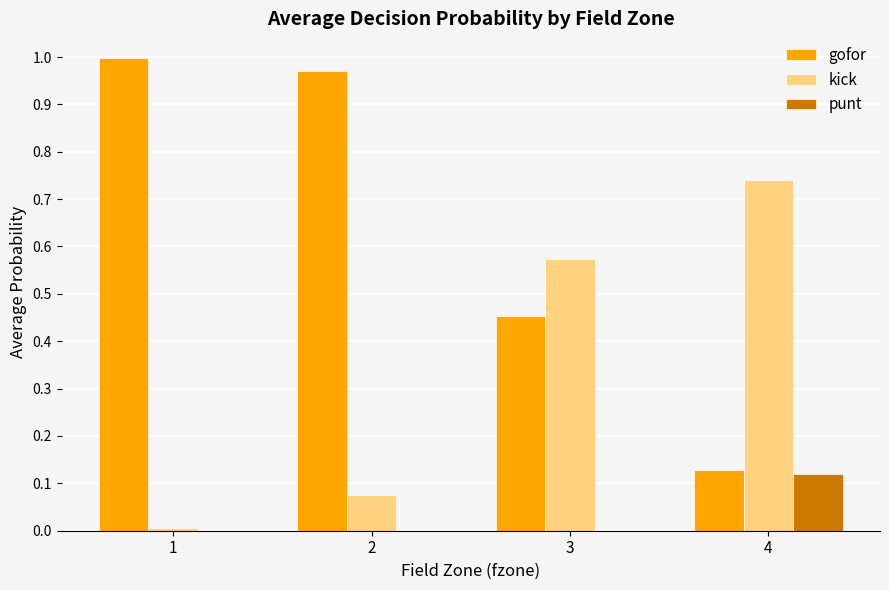

Between 1 and 4, which series saw the biggest shift?

gofor